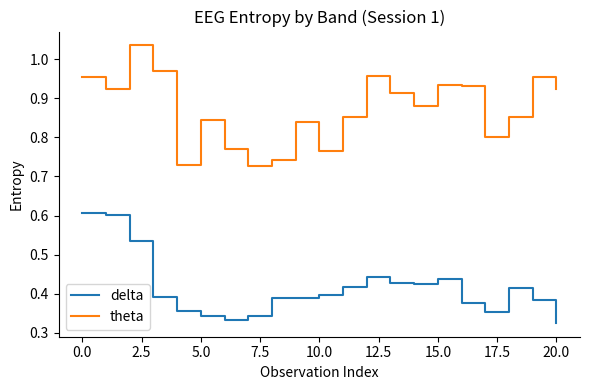

At how many categories does at least one series exceed 0?

21